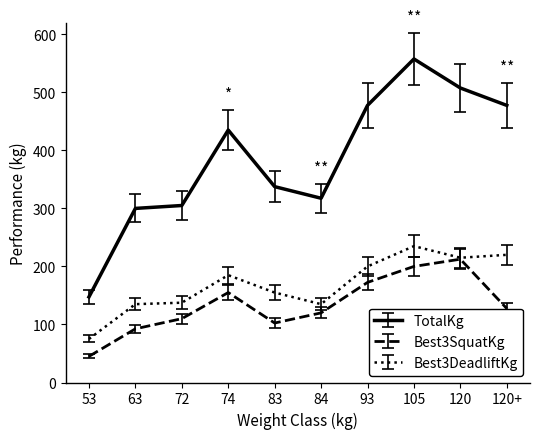

What is the label of the 6th point from the left?

84